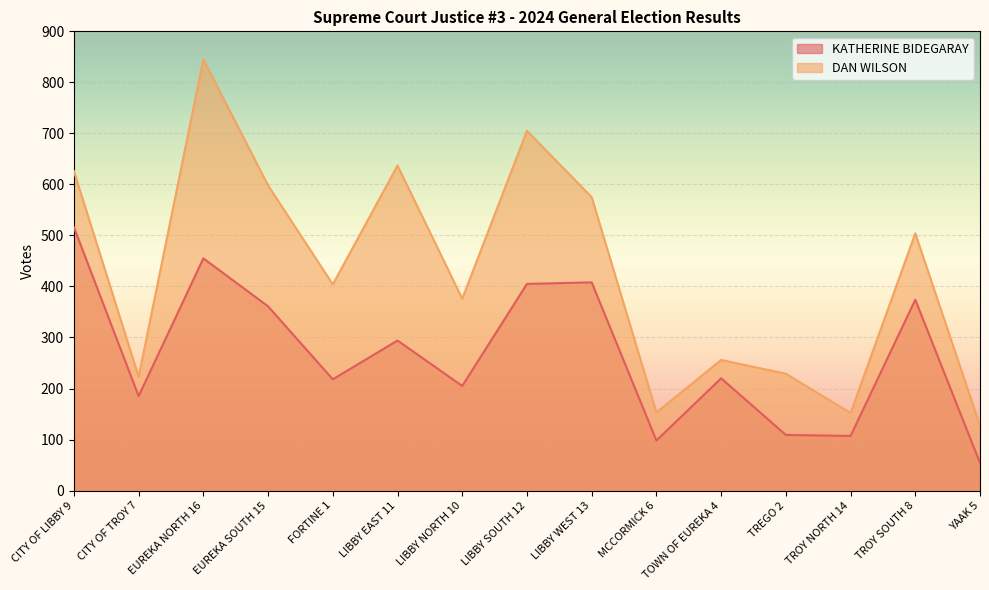

Which has a higher value, FORTINE 1 or MCCORMICK 6?

FORTINE 1